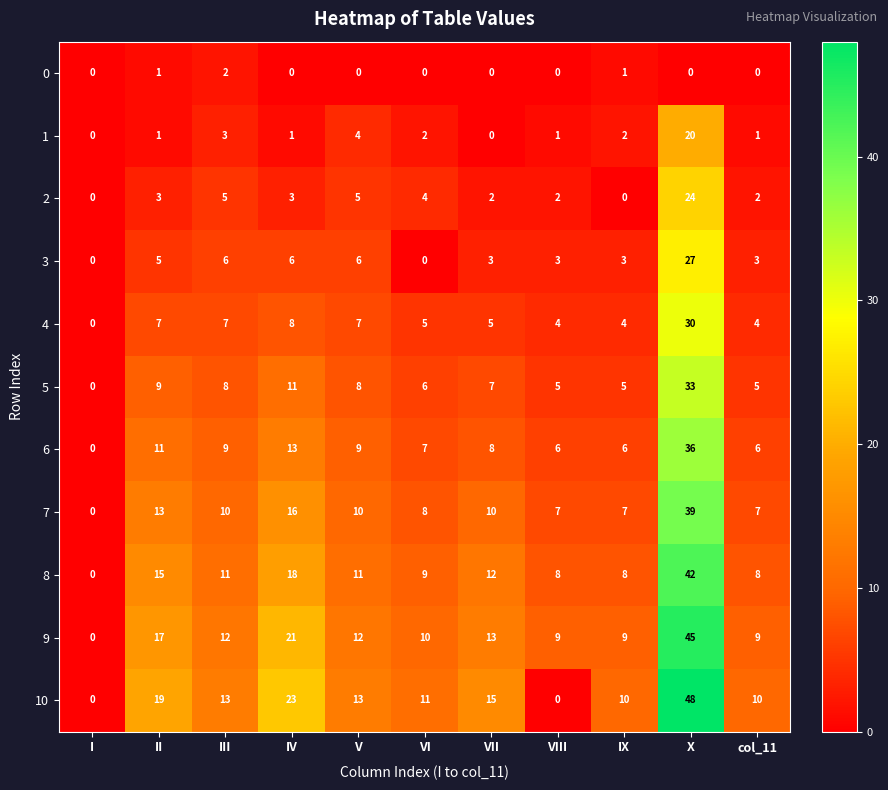

What is the sum of the 1 values at V and VIII?

5